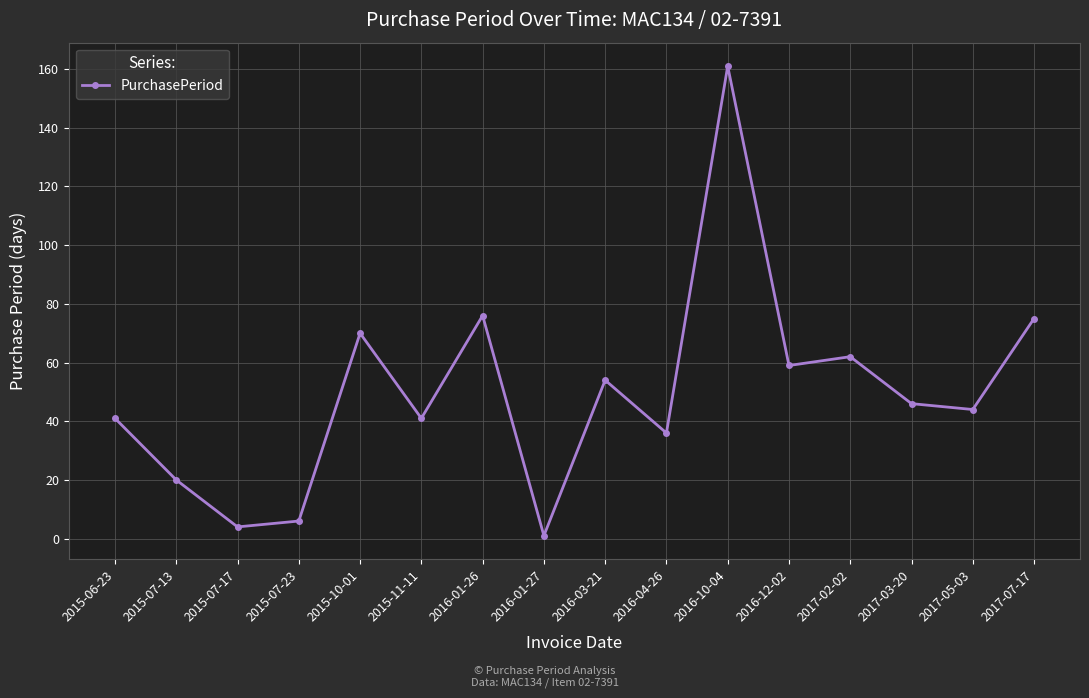

Is it true that the value at 2015-10-01 is 118?

False